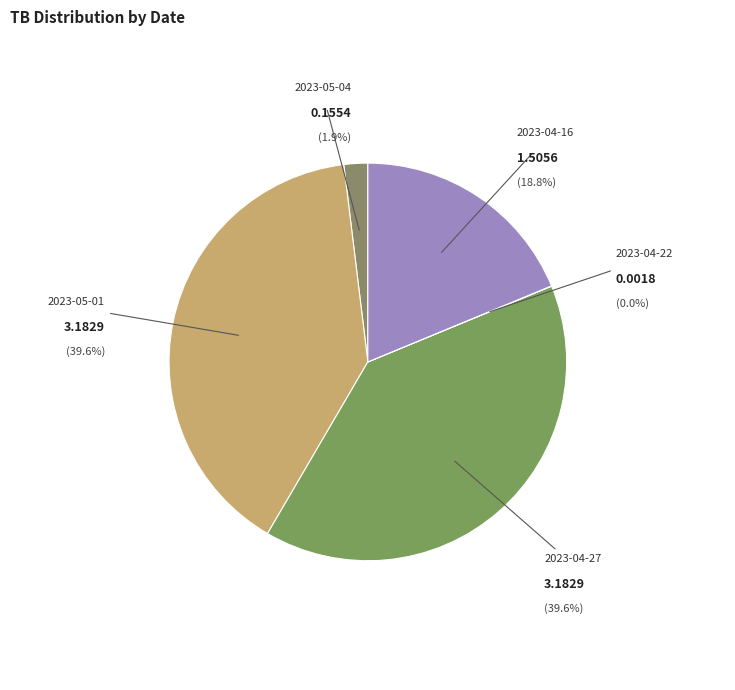

What portion of the pie excludes 2023-05-01?

60.4%